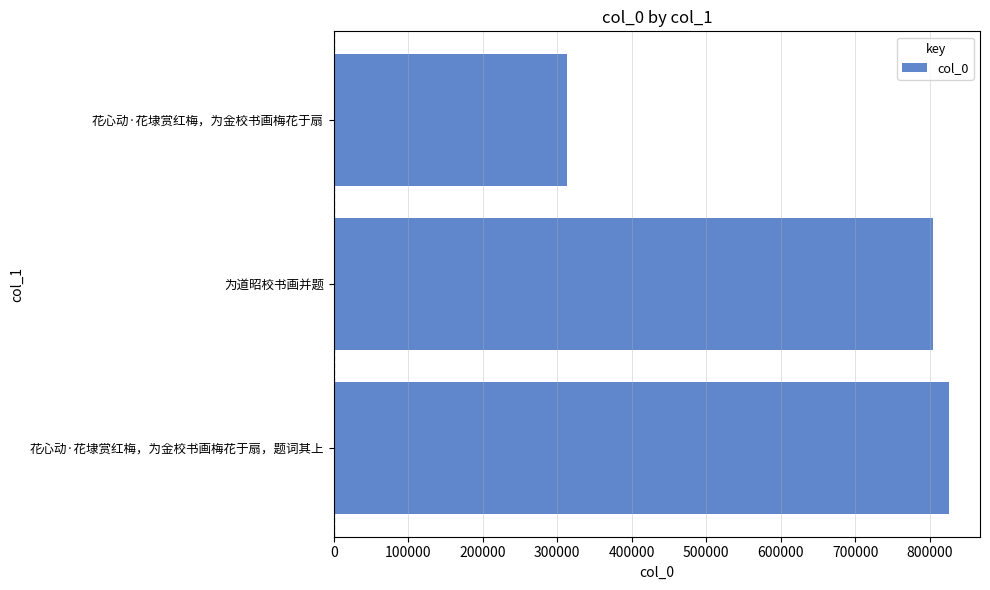

Count the number of categories in the chart.

3